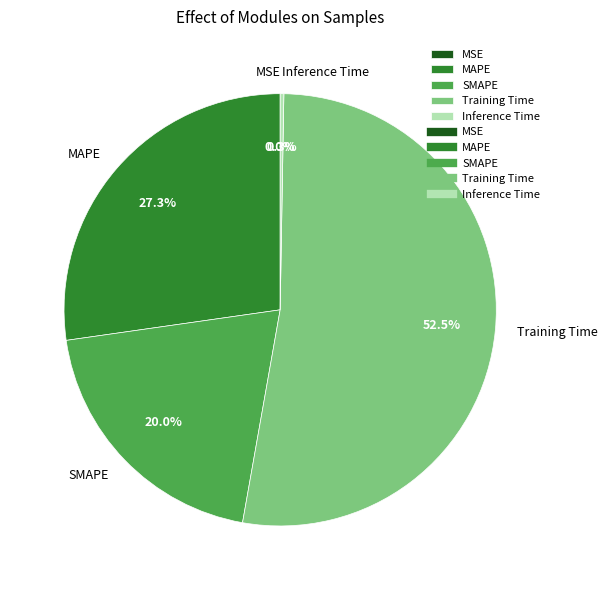

Does SMAPE represent more than half of the total?

No